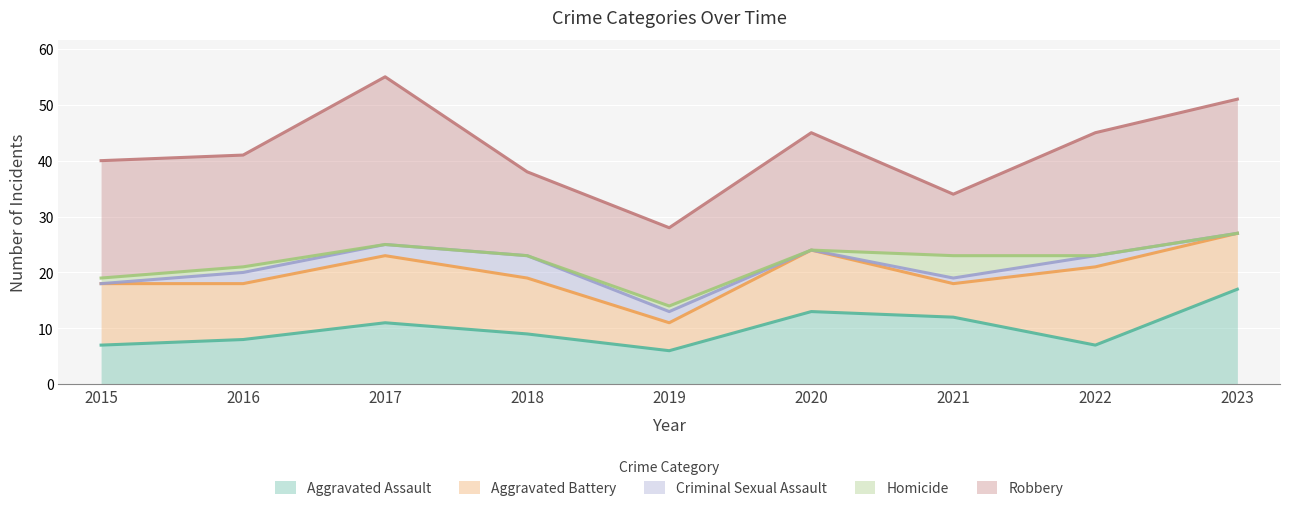

True or false: Aggravated Battery and Robbery cross at least once.

False